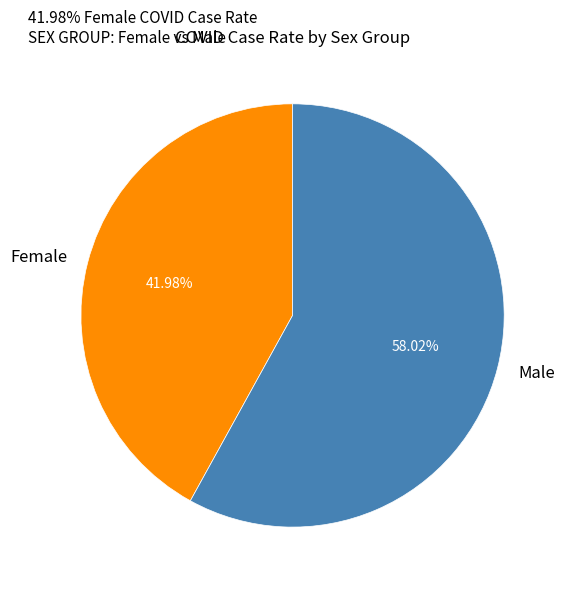

Rank the categories by value from highest to lowest.

Male, Female